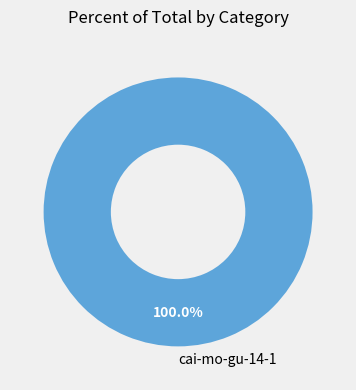

Count the number of slices in the pie.

1